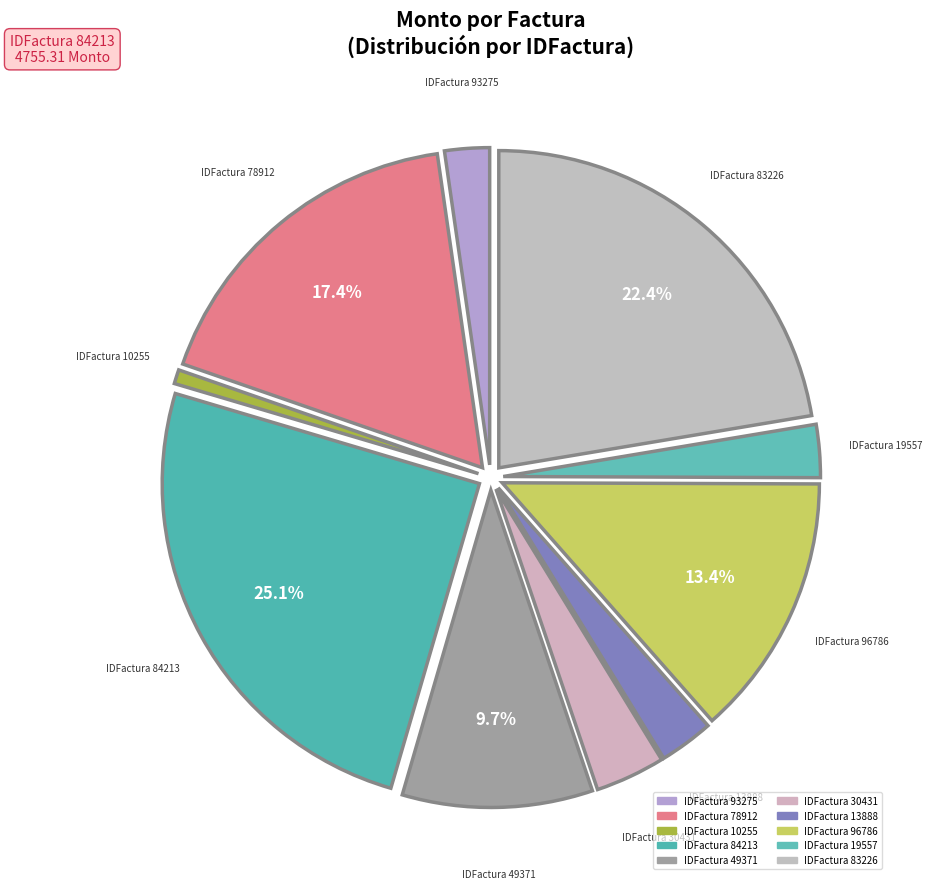

How many segments does this pie chart have?

10